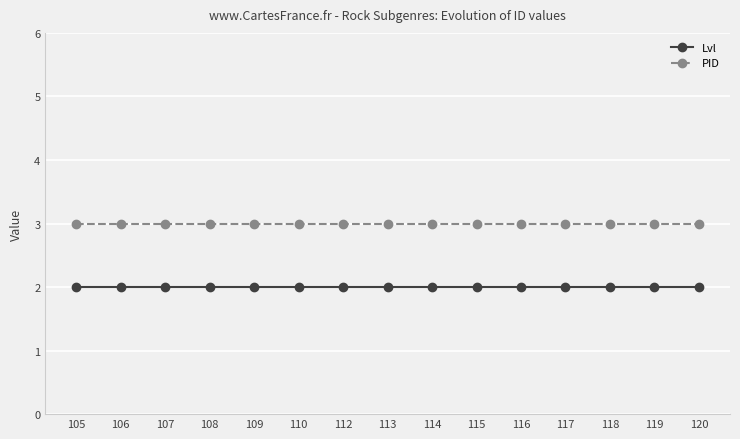

Is it true that PID equals 3 at 117?

True